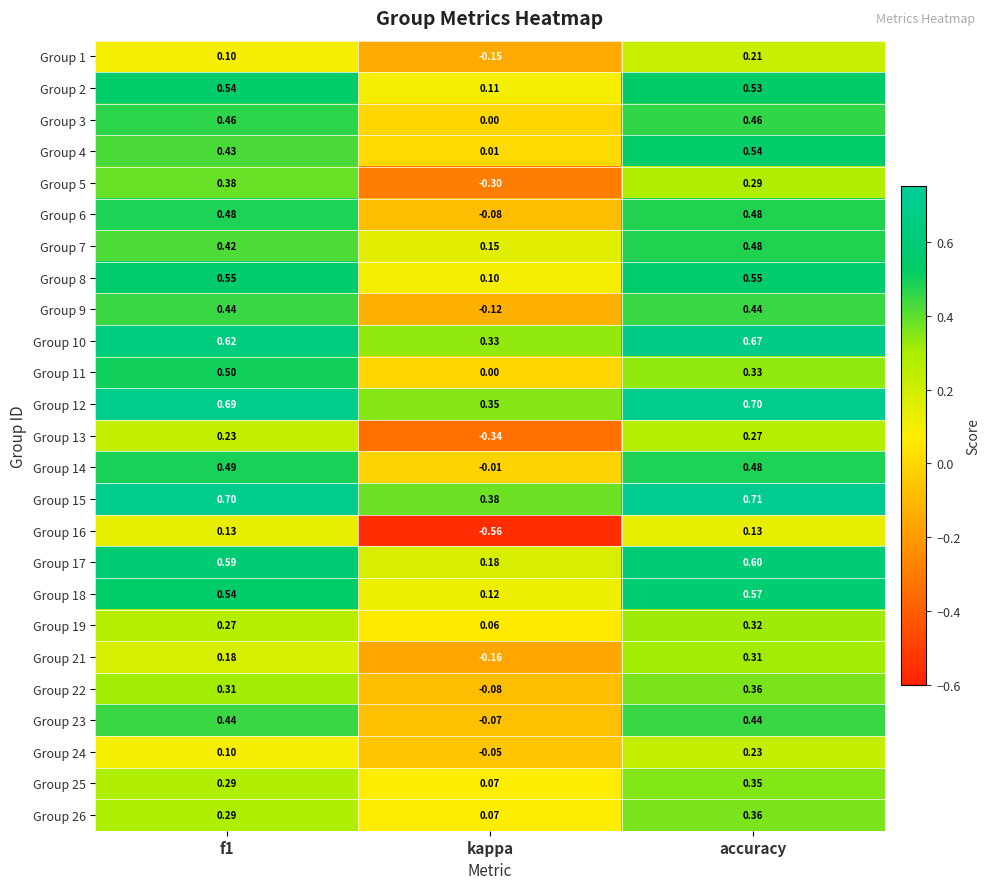

At which label is Group 23 closest to 0?

kappa